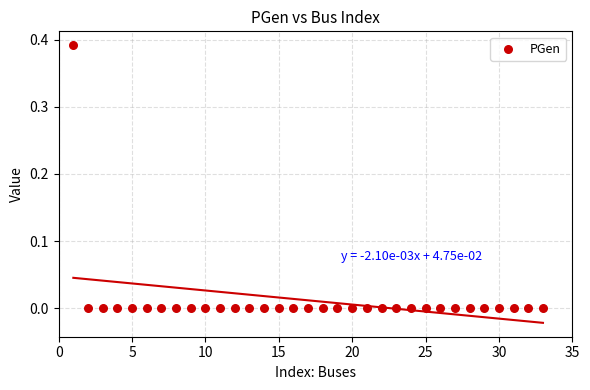

What is the range of X values (max minus min)?

32.0